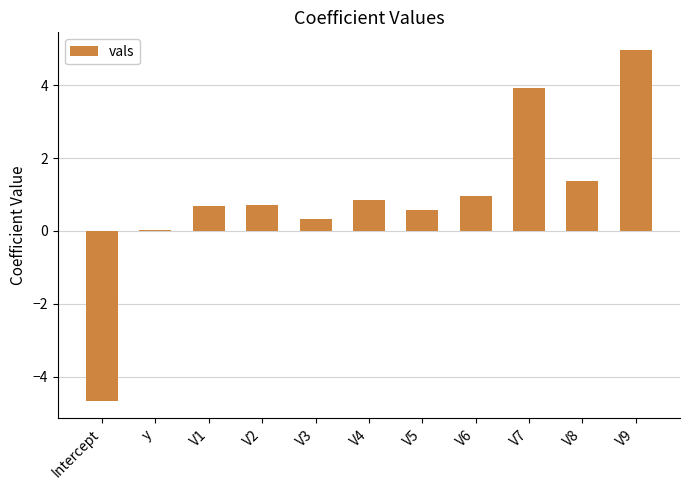

What is the sum of the values at V4 and V6?

1.8